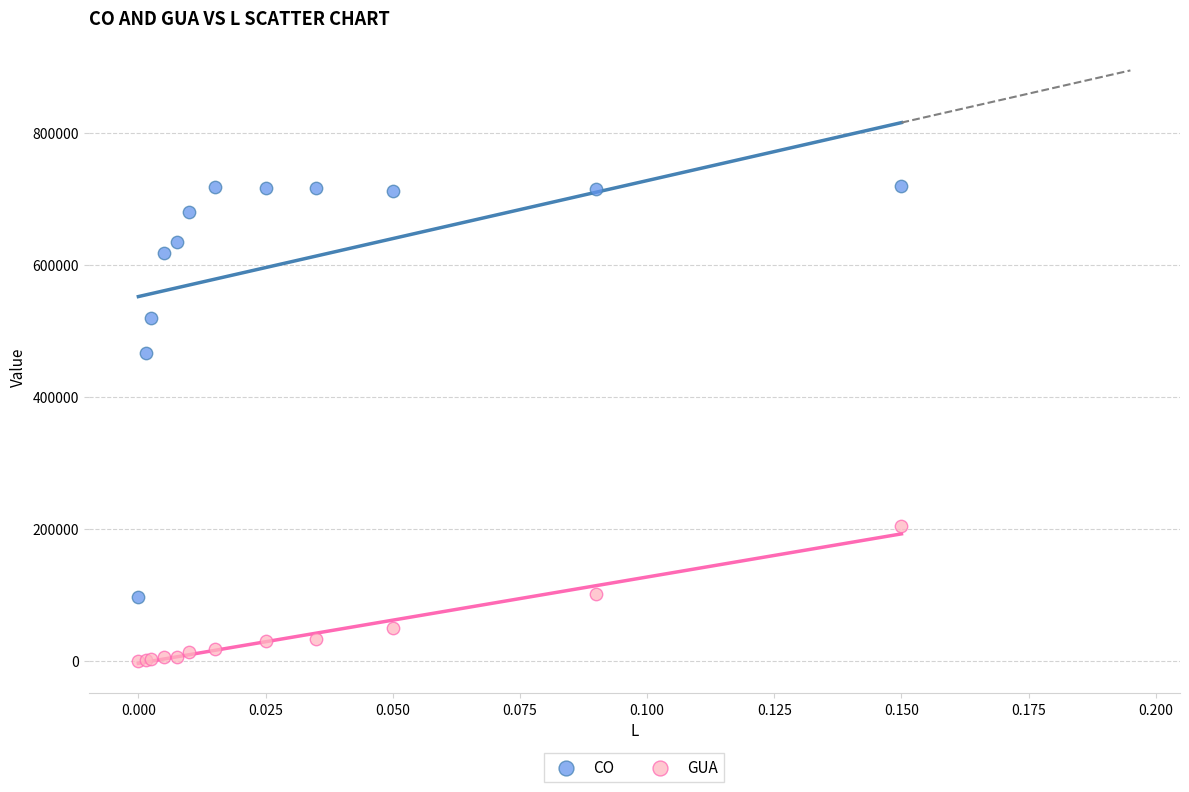

Which series has the widest spread of Y values?

CO